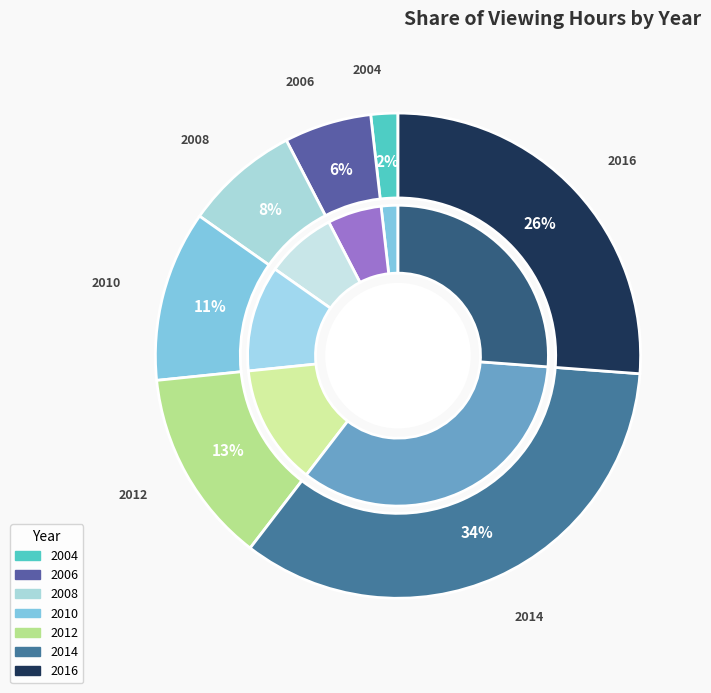

Which category has the smallest portion of the pie?

2004